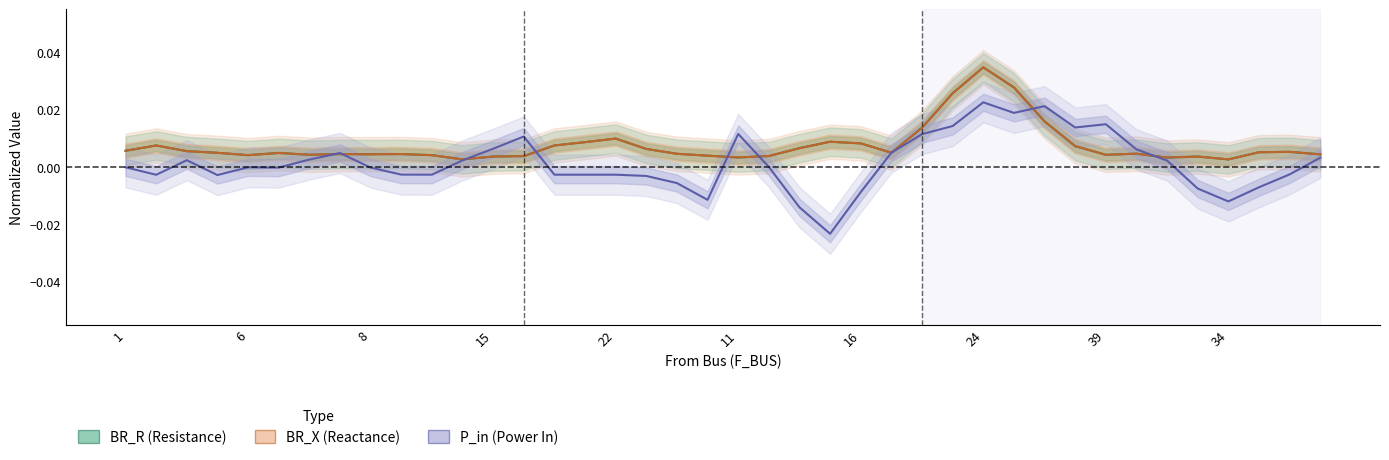

The value of P_in (Power In) at 14 is -0.0. True or false?

True